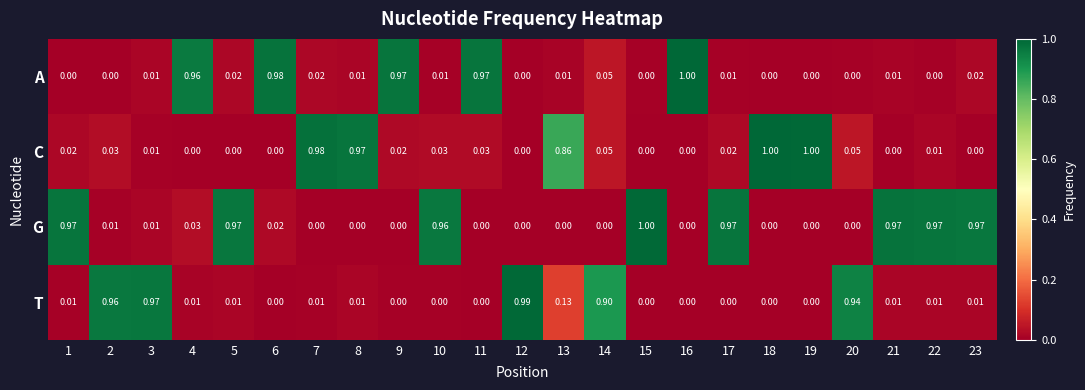

Which series changed the most between 14 and 15?

G